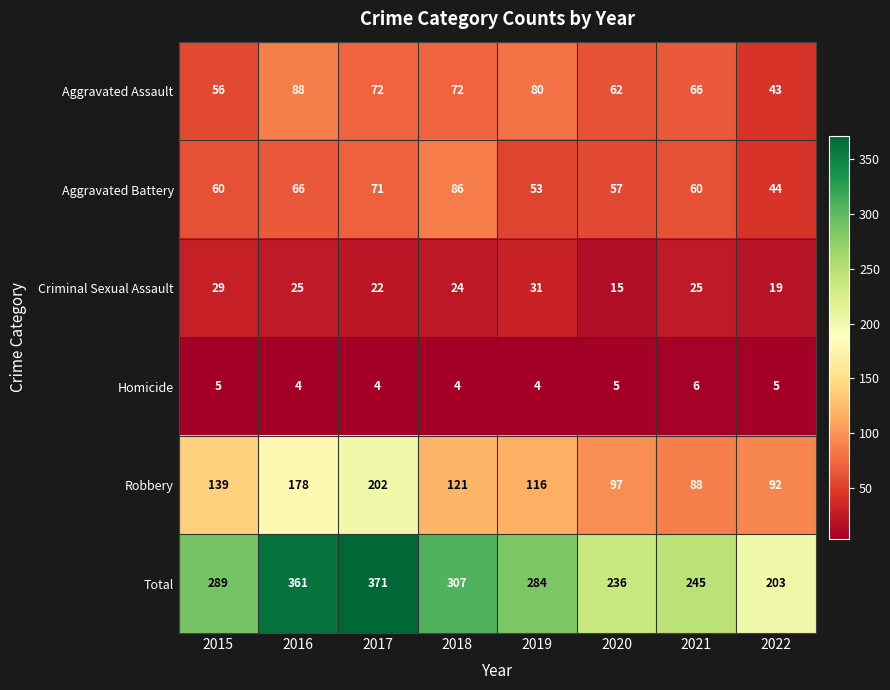

The Aggravated Battery series shows 71 at 2017. True or false?

True